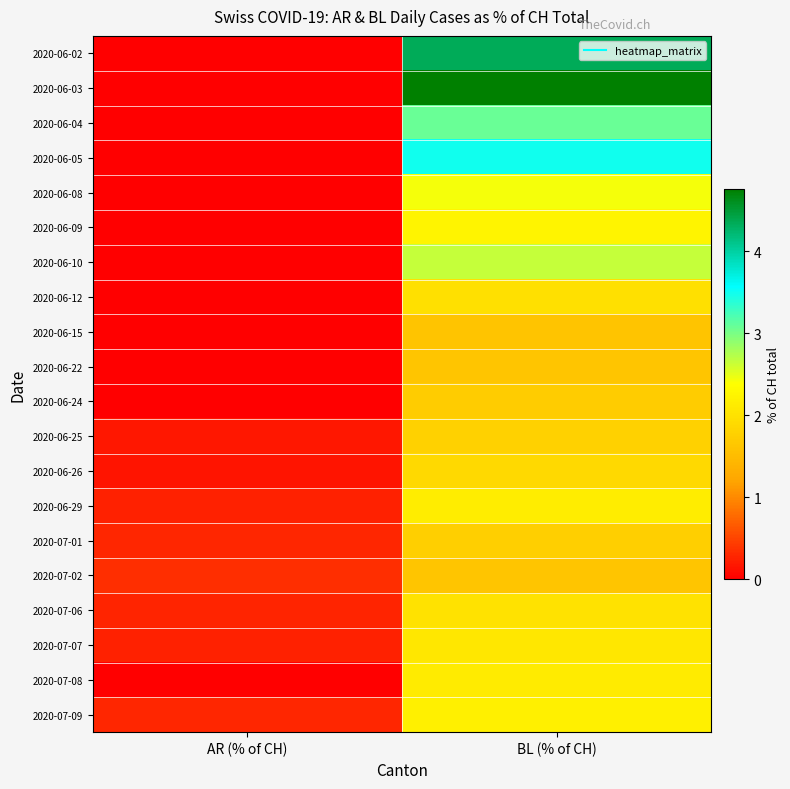

At which category is the sum across all series the highest?

BL (% of CH)